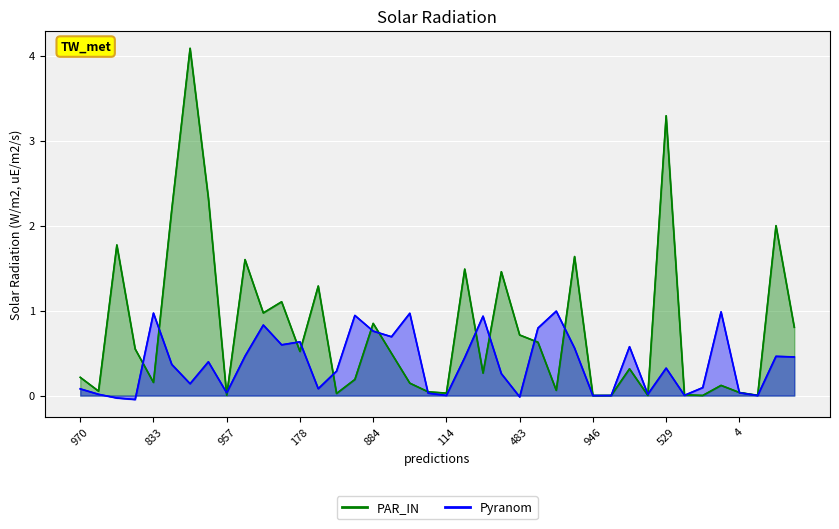

In Pyranom, how many points are higher than both neighbors (excluding endpoints)?

12